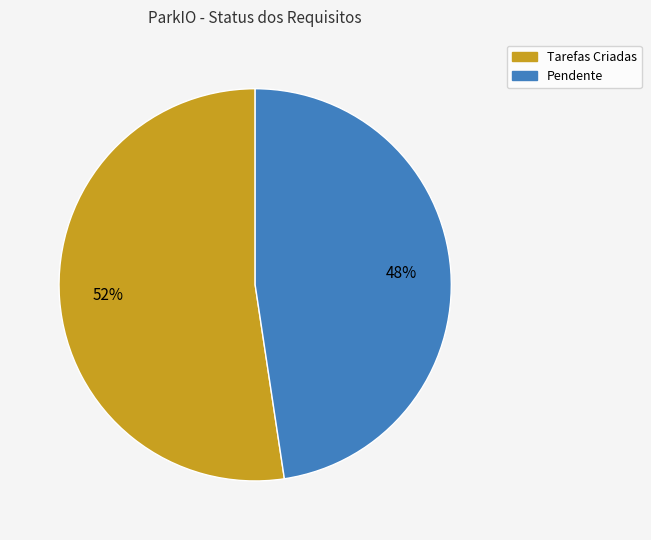

What is the majority slice?

Tarefas Criadas